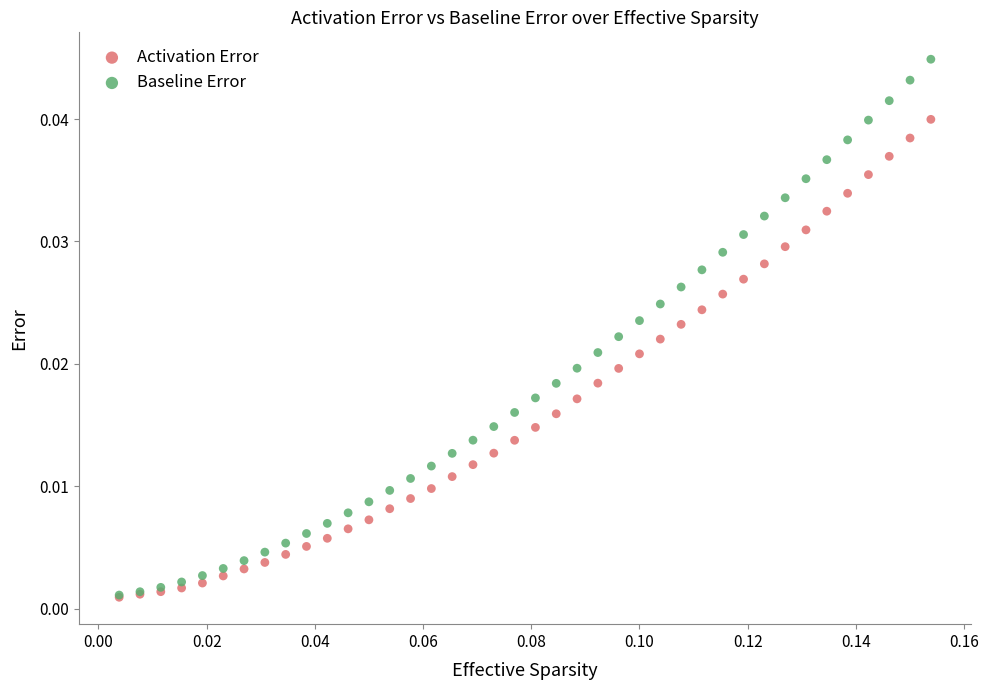

What are all the series names shown in the legend?

Activation Error, Baseline Error